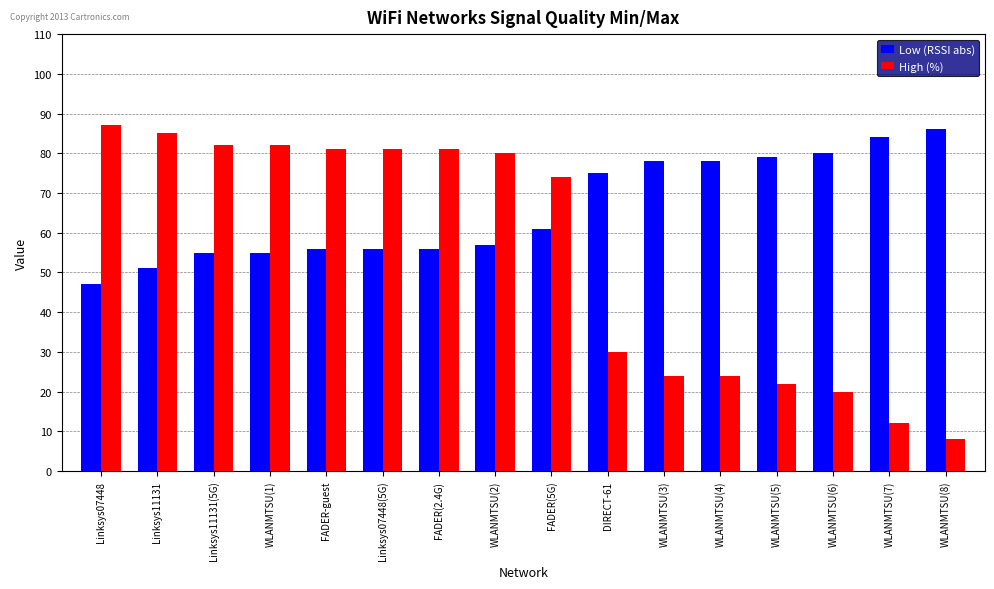

Which series has the widest spread of values?

High (%)